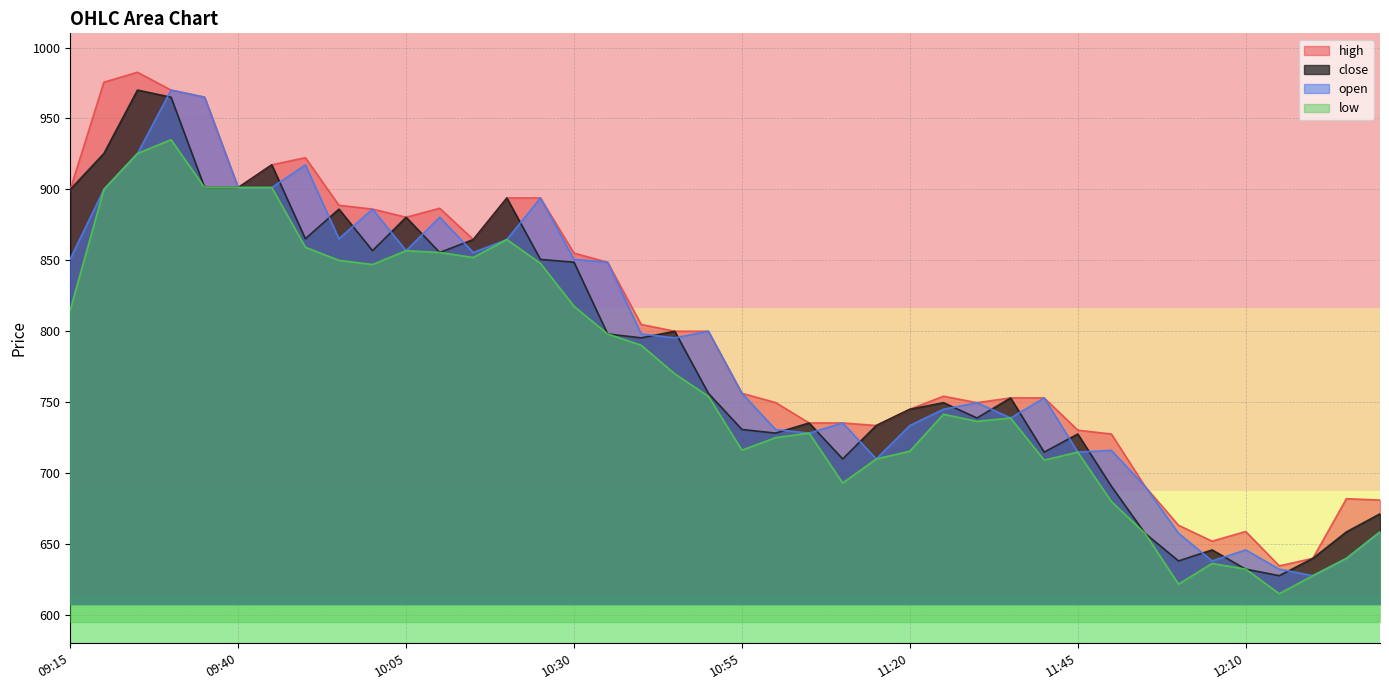

List the labels in order of open value, largest first.

09:30, 09:35, 09:25, 09:50, 09:40, 09:45, 09:20, 10:25, 10:00, 10:10, 09:55, 10:20, 10:05, 10:15, 09:15, 10:30, 10:35, 10:50, 10:40, 10:45, 10:55, 11:40, 11:30, 11:25, 11:35, 11:10, 11:20, 11:00, 11:05, 11:50, 11:45, 11:15, 11:55, 12:30, 12:00, 12:10, 12:25, 12:05, 12:15, 12:20